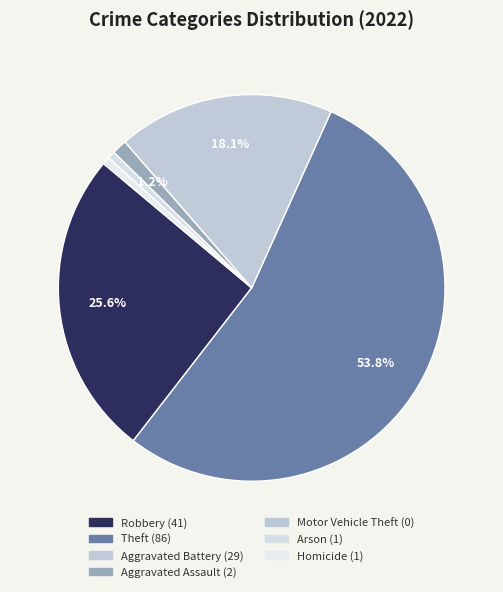

To the nearest percent, what is the difference between the largest and smallest slice percentages?

54%